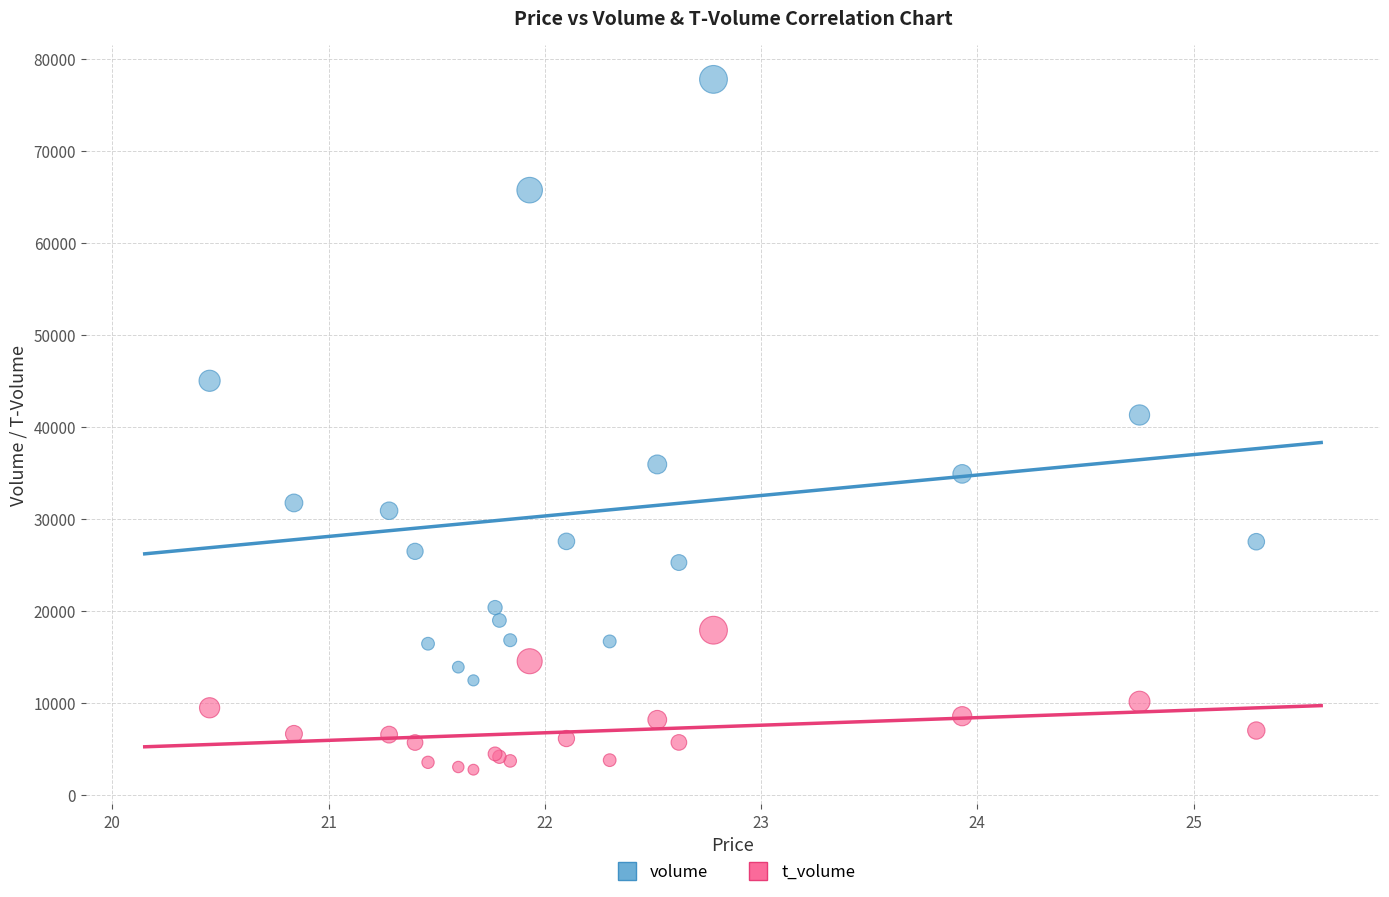

Across all series, what Y value is closest to 40225?

41264